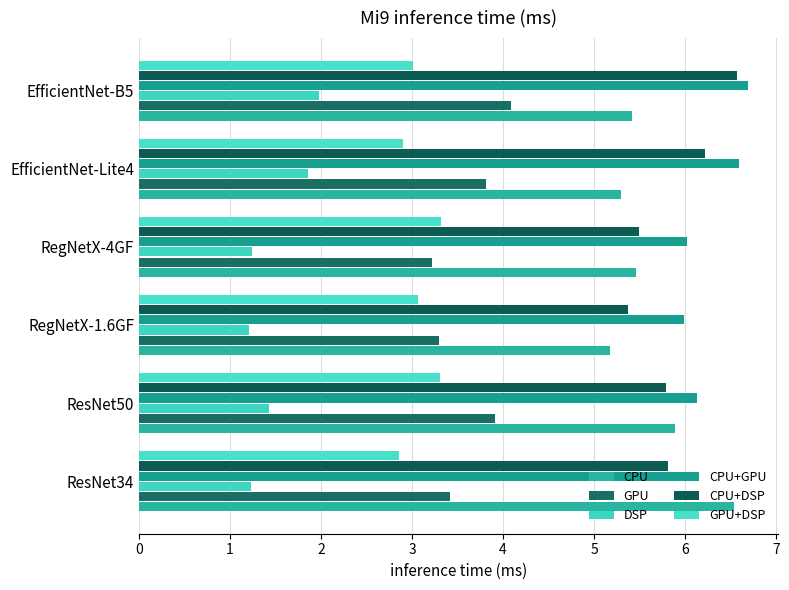

How many series are shown in this chart?

6